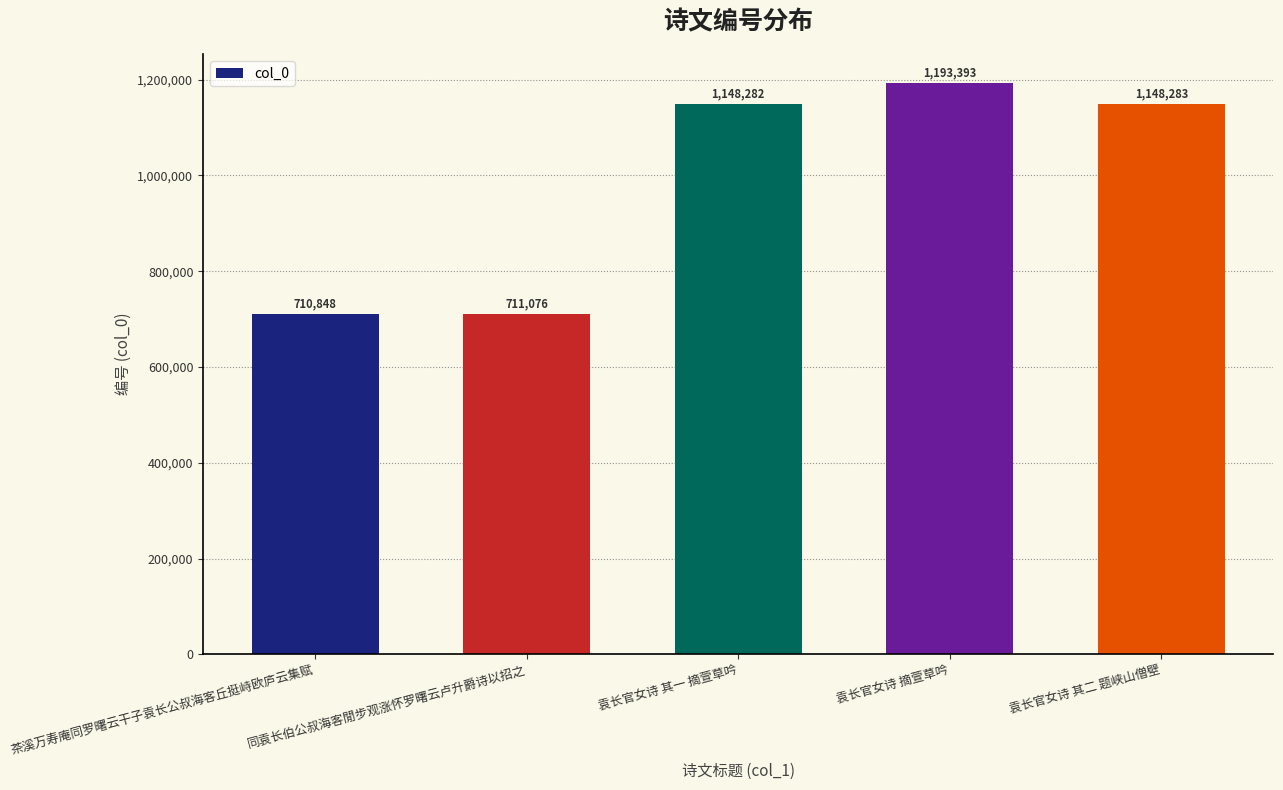

Reading left to right, list all the values displayed in this chart.

茶溪万寿庵同罗曙云干子袁长公叔海客丘挺峙欧庐云集赋=710848	同袁长伯公叔海客閒步观涨怀罗曙云卢升爵诗以招之=711076	袁长官女诗 其一 摘萱草吟=1148282	袁长官女诗 摘萱草吟=1193393	袁长官女诗 其二 题峡山僧壁=1148283